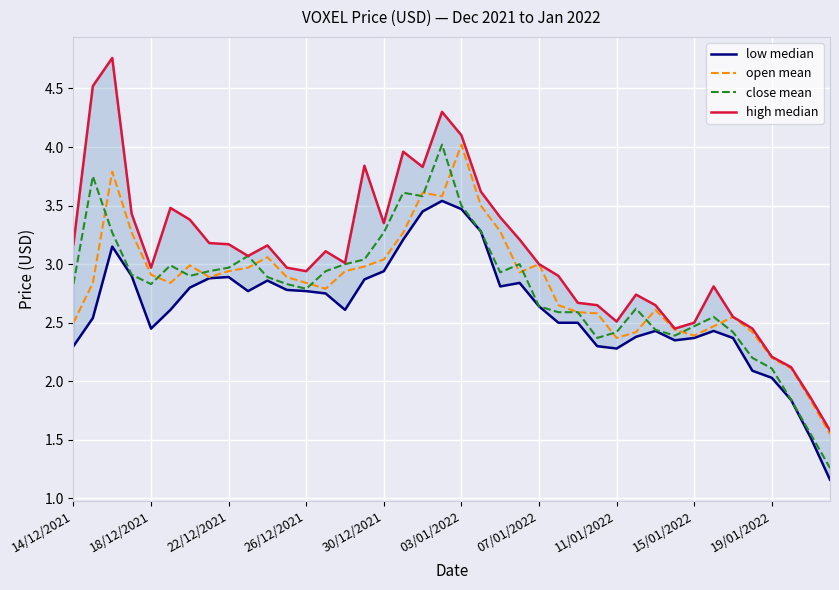

True or false: high median and open mean cross at least once.

False